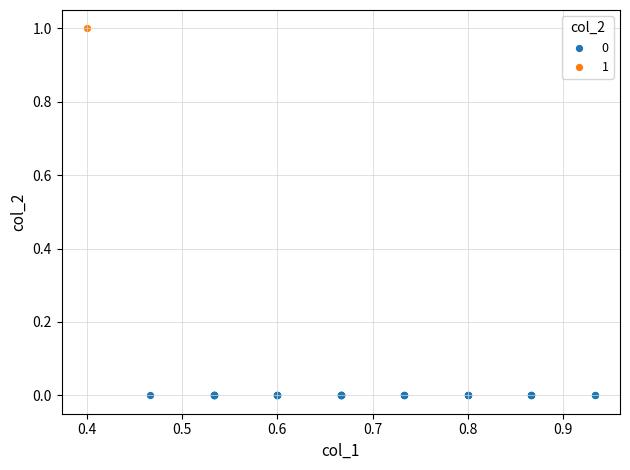

Which series reaches the maximum Y coordinate?

1